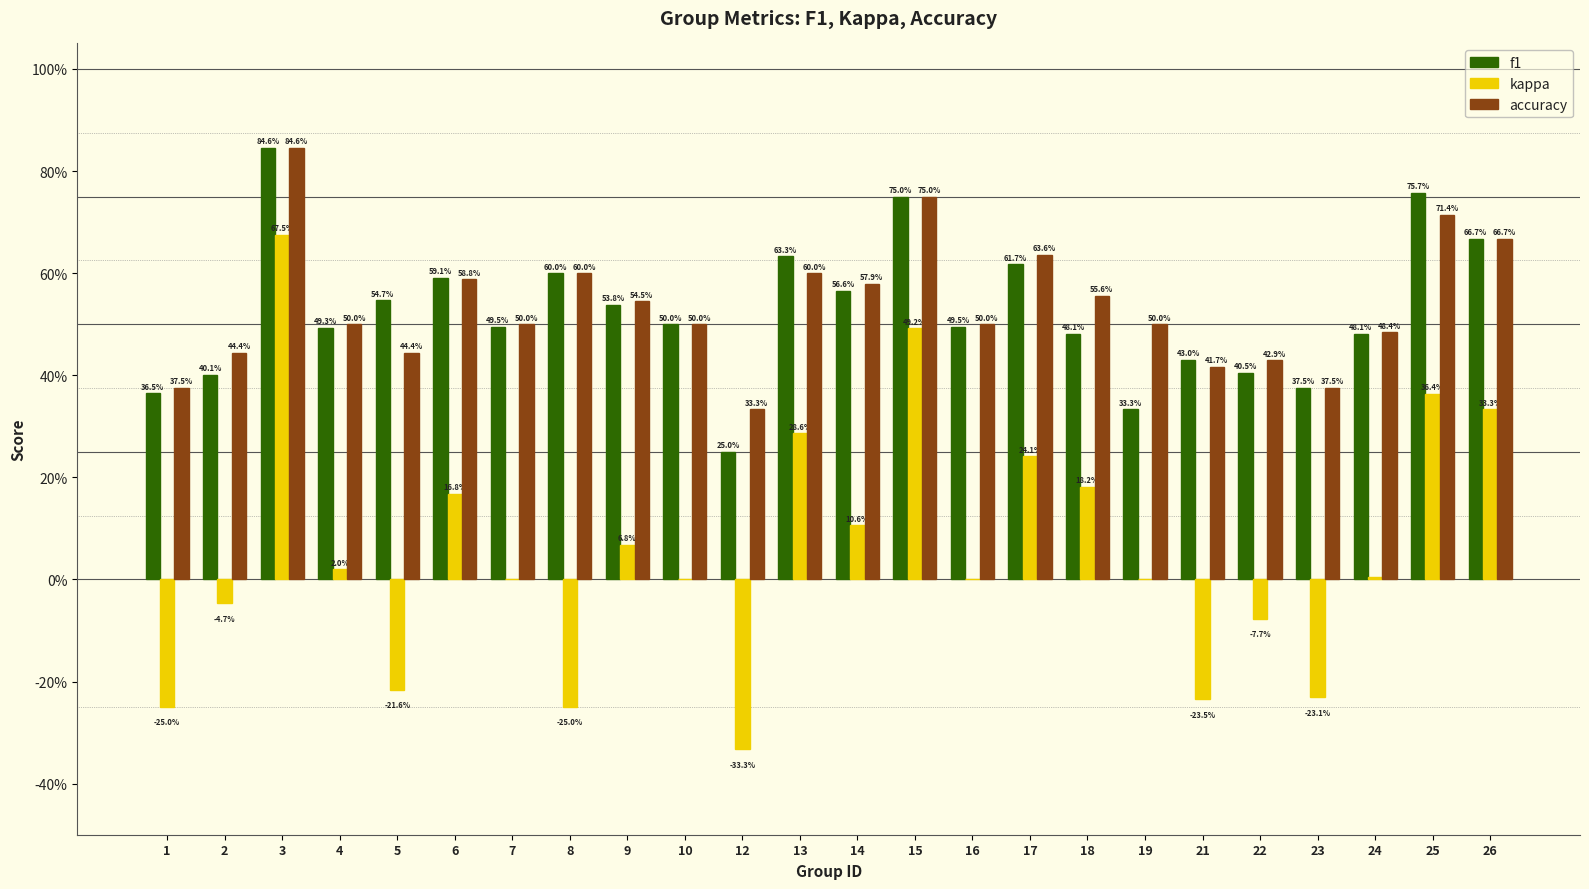

Are the bars horizontal?

No